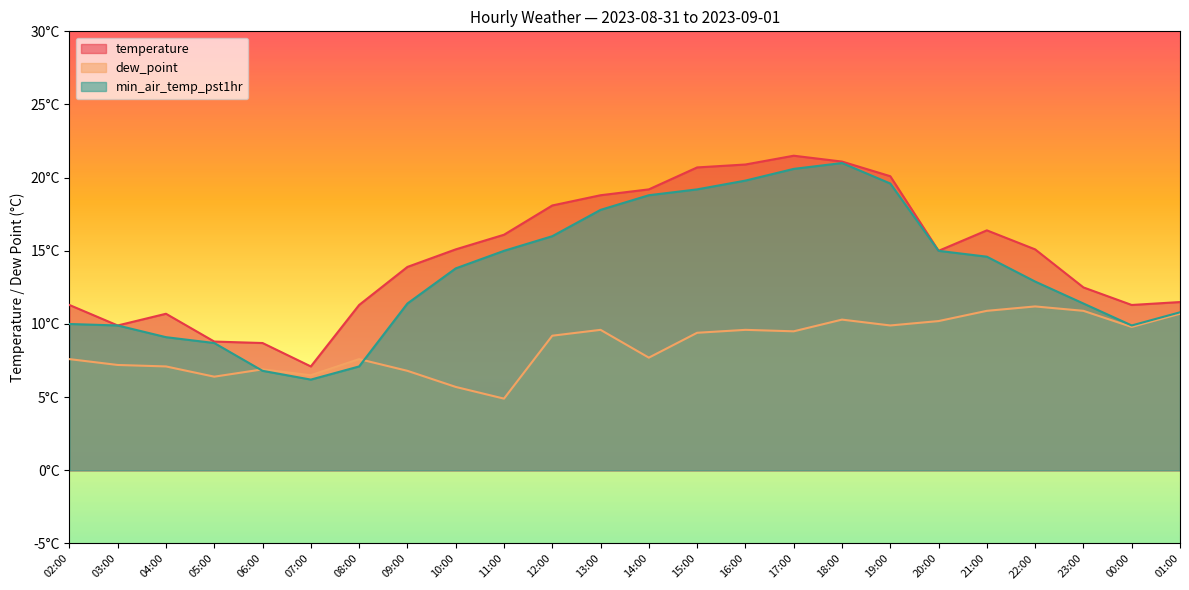

At which category does min_air_temp_pst1hr reach its first local peak?

18:00